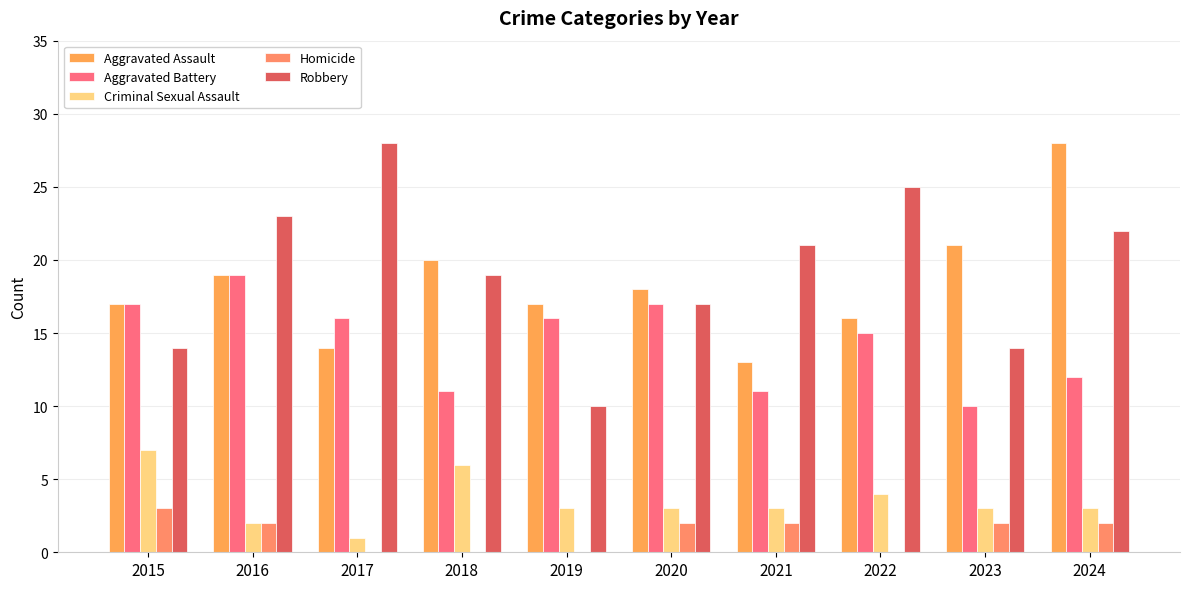

Which series has the largest total across all categories?

Robbery